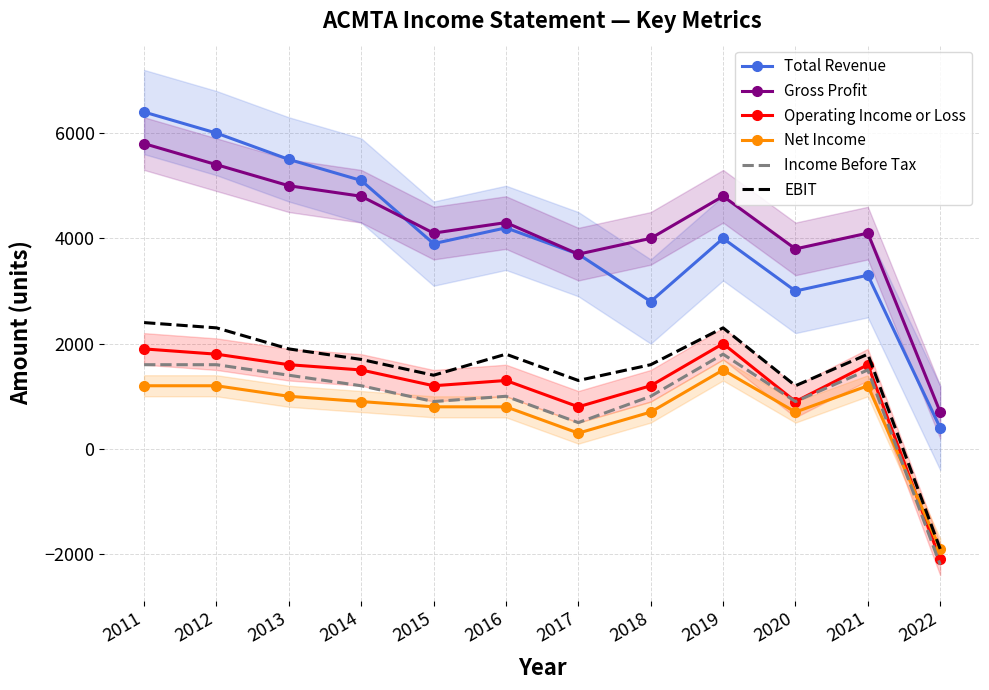

True or false: Operating Income or Loss has more than 2 interior local peaks.

True